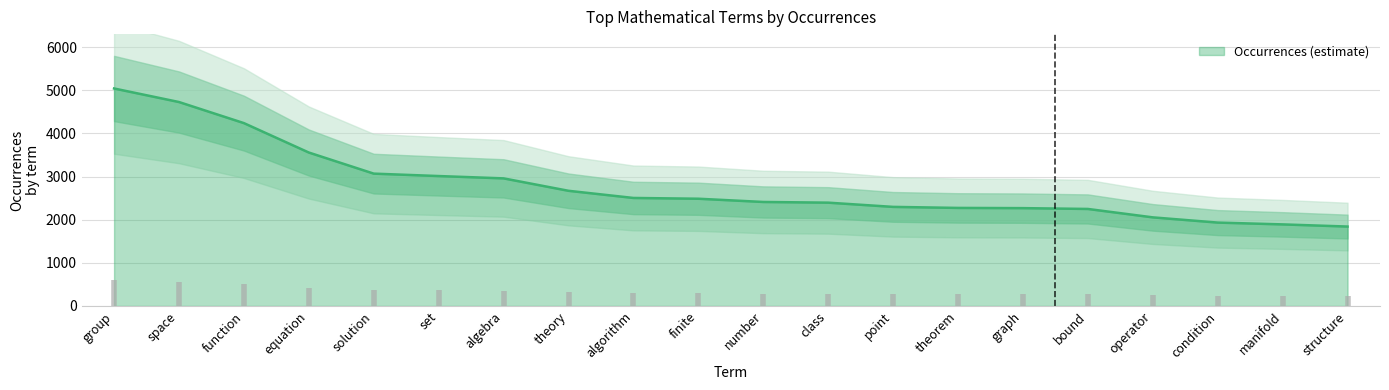

What is the sum of all values?

55896